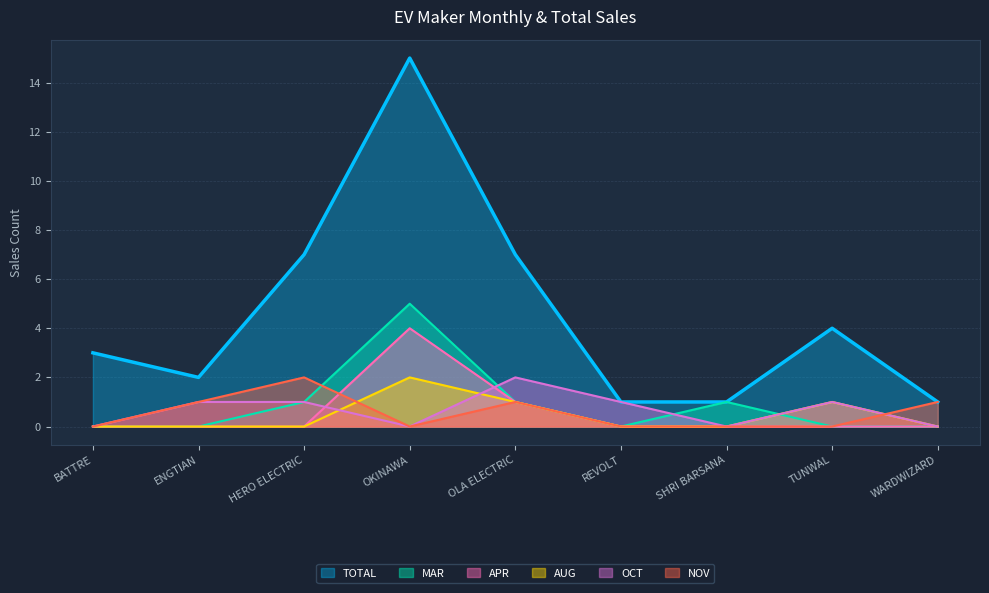

At which label does NOV reach its peak?

HERO ELECTRIC